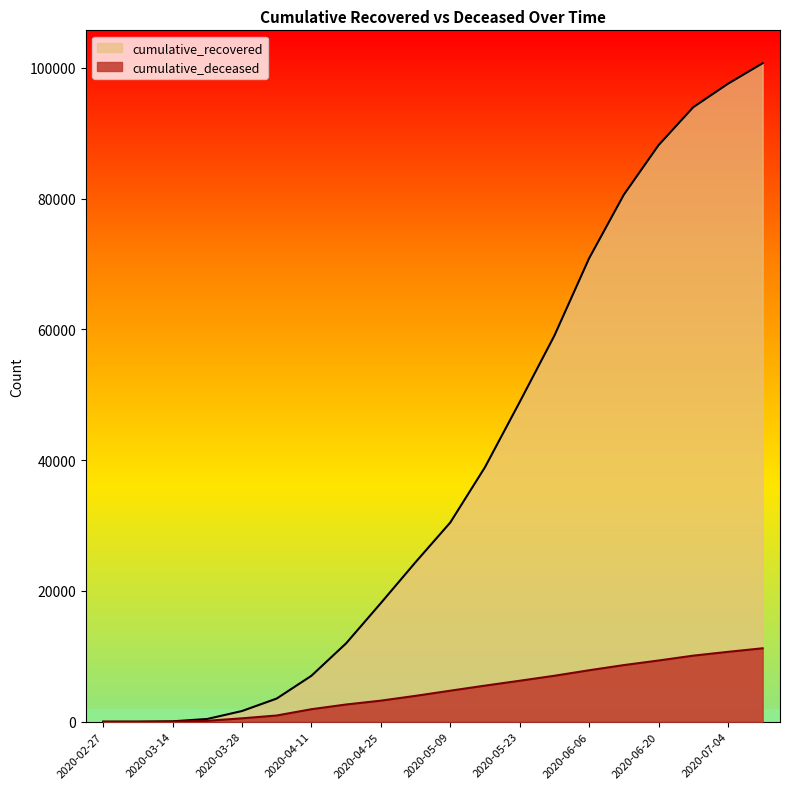

What is the total value across all series at 2020-03-07?

11